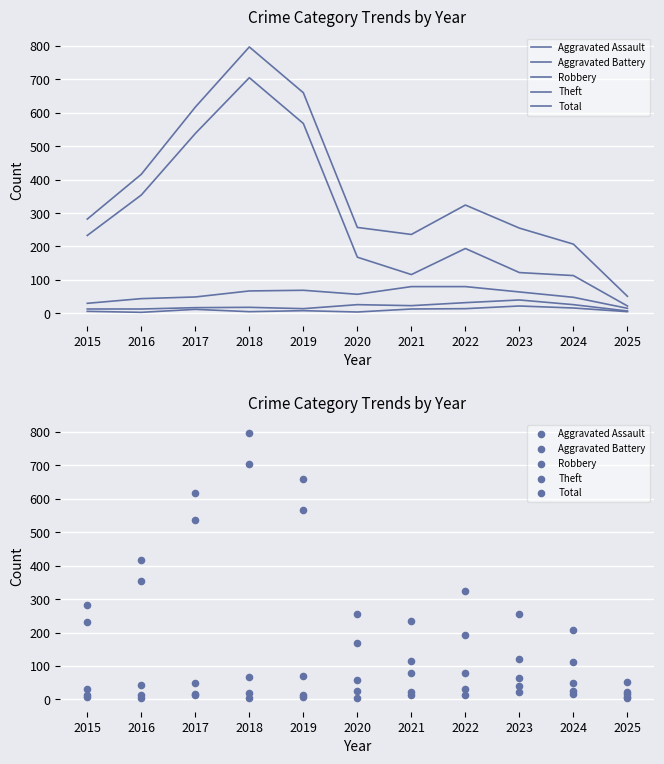

What is the total value across all series at 2019?

1319